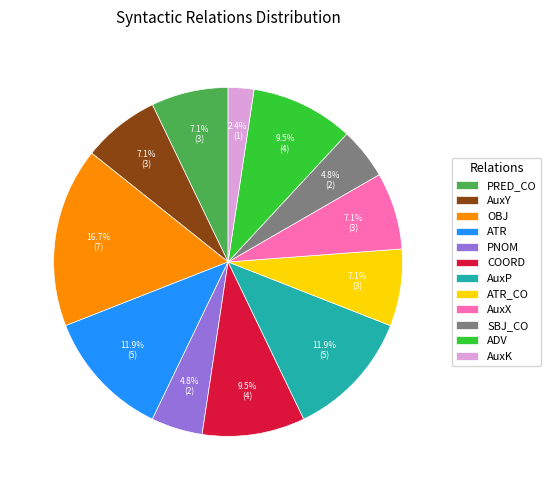

To the nearest percent, what is the average slice percentage?

8%